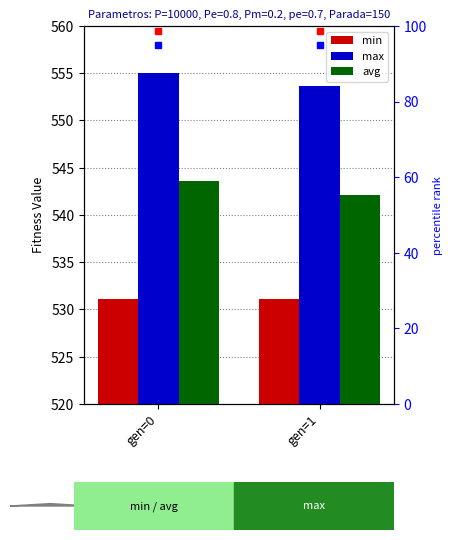

Reading right to left, list all the values displayed in this chart.

min: 531.1	531.1
max: 553.7	555.1
avg: 542.1	543.5